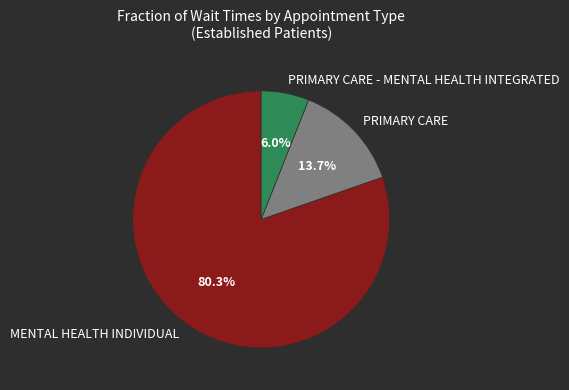

How many segments does this pie chart have?

3